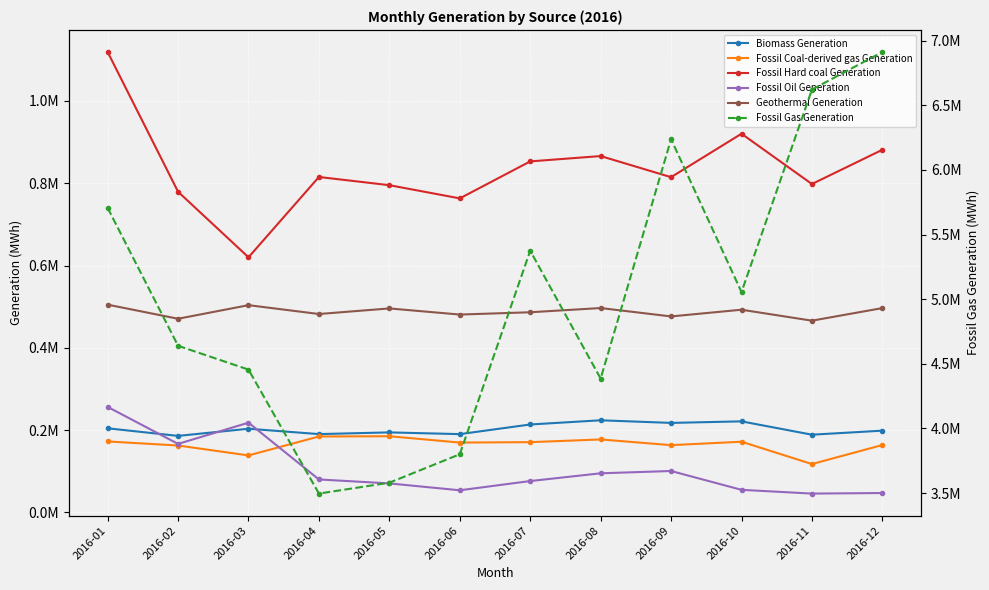

Is it true that Fossil Oil Generation equals 145605 at 2016-03?

False